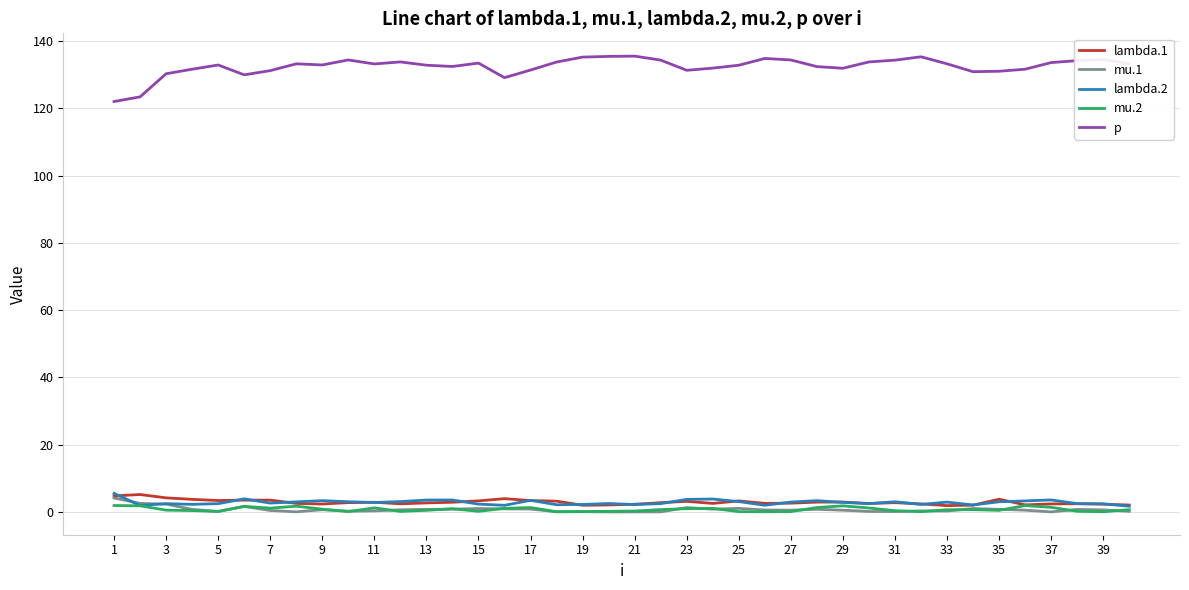

Which series has the widest spread of values?

p